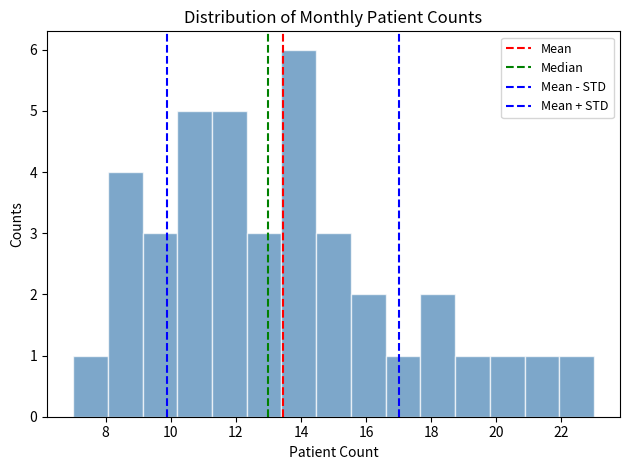

What is the height of the bar covering 9.2 to 10.2 on the x-axis? Neither the bar edges nor the heights are printed on the chart, so give them approximately, as read against the axes.

3